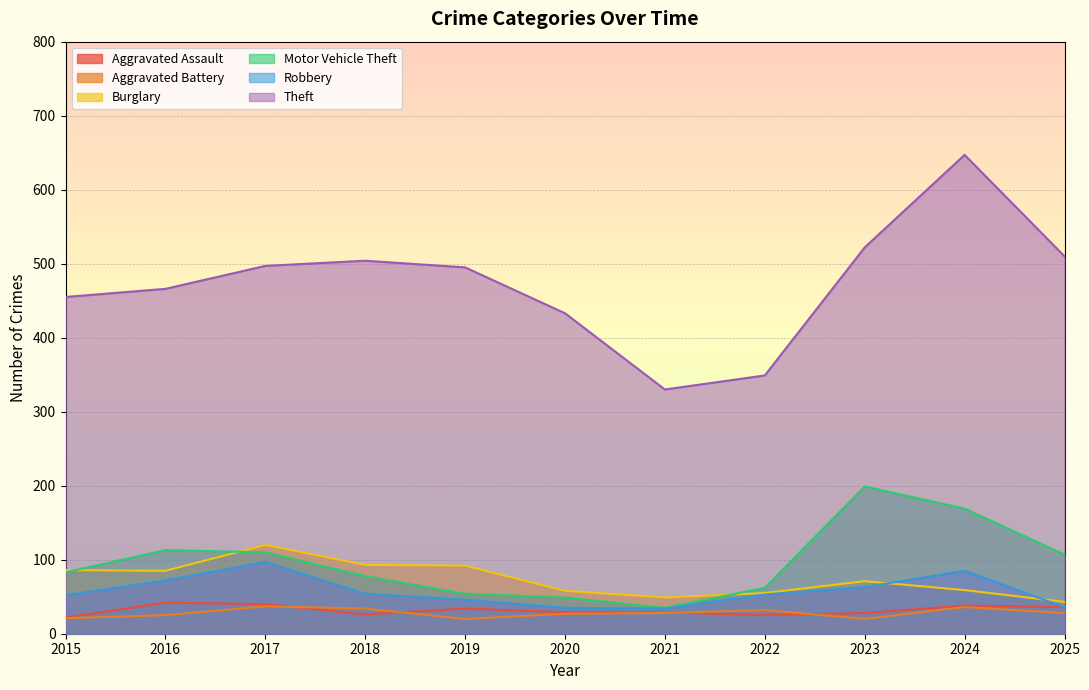

What is the sum of all Aggravated Battery values?

308